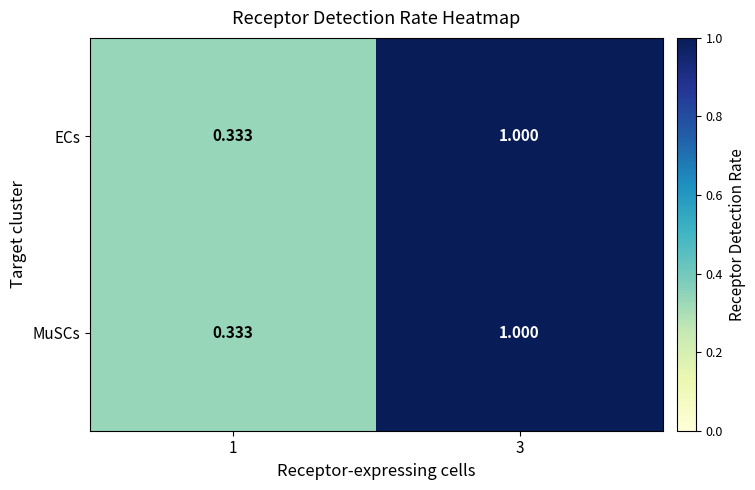

What is the total value across all series at 1?

0.7